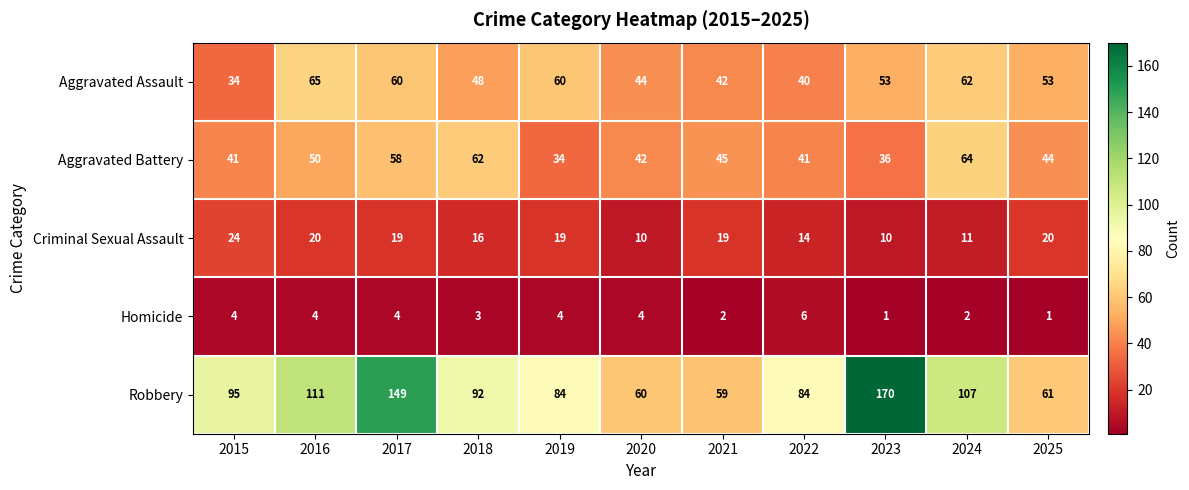

What is the sum of the Criminal Sexual Assault values at 2018 and 2022?

30